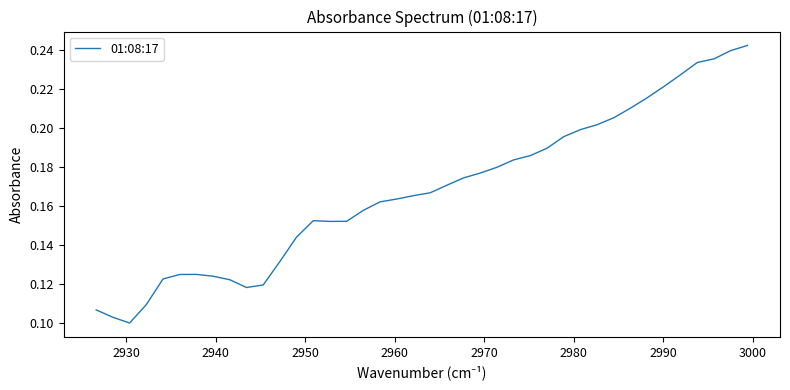

What is the difference between the second highest and minimum values?

0.1